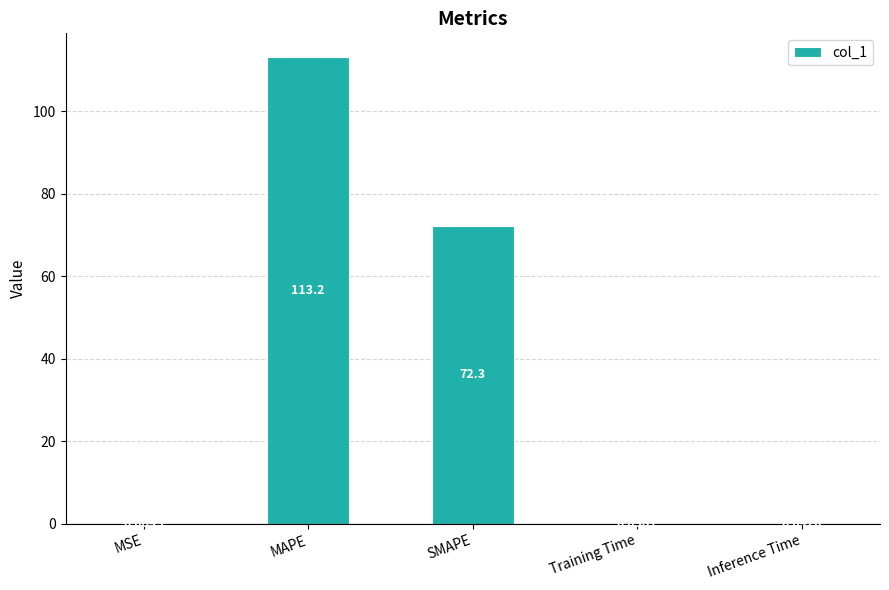

The chart shows a value of 187.6 at MAPE. True or false?

False